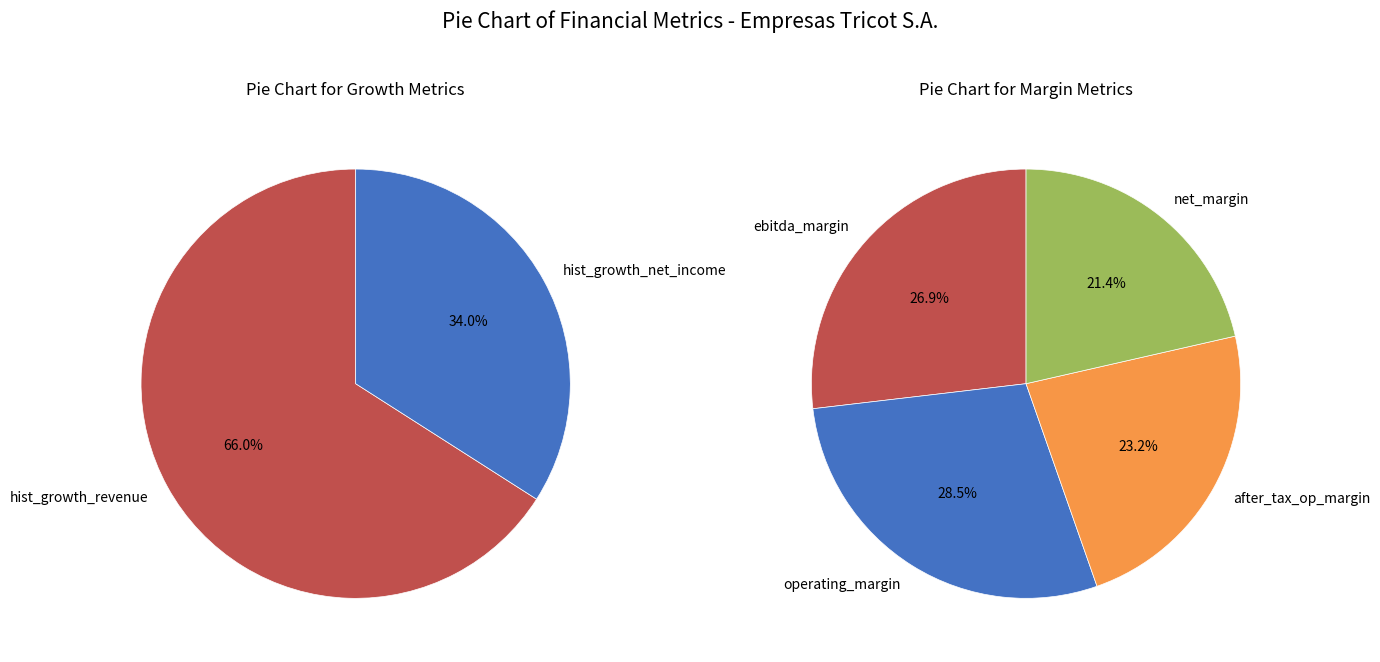

What percentage is the historical_growth_net_income_last_5_years slice, to the nearest percent?

34%